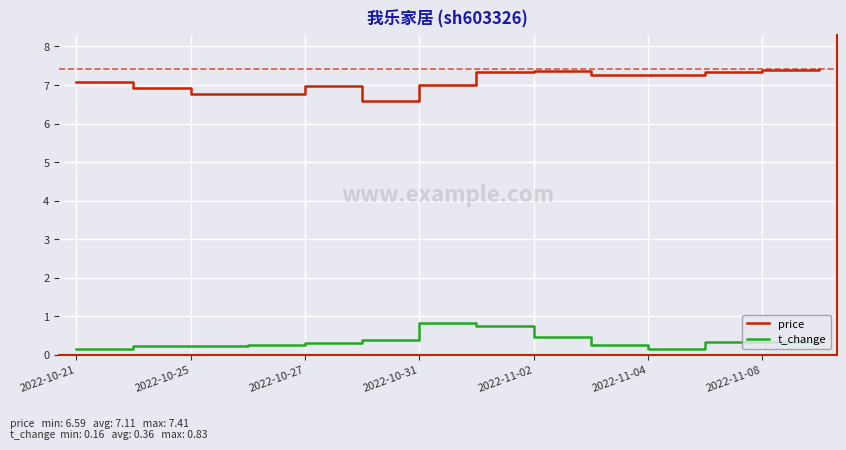

What is the maximum value for price?

7.4